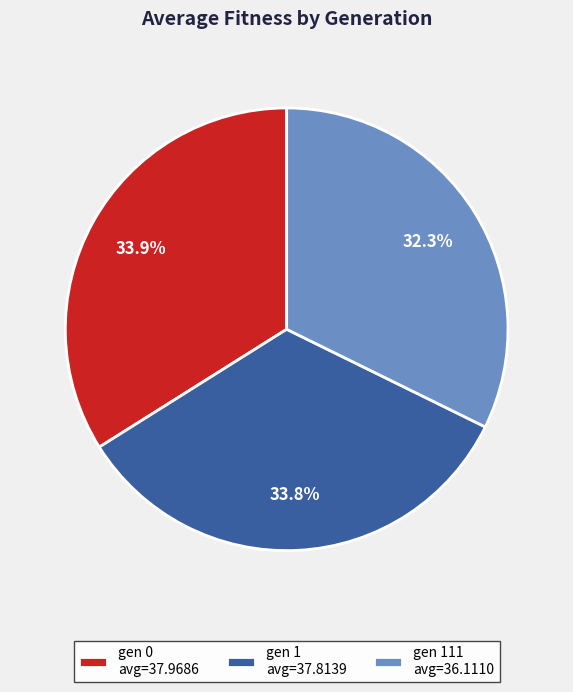

What is the smallest slice in the pie chart?

gen 111 avg=36.1110